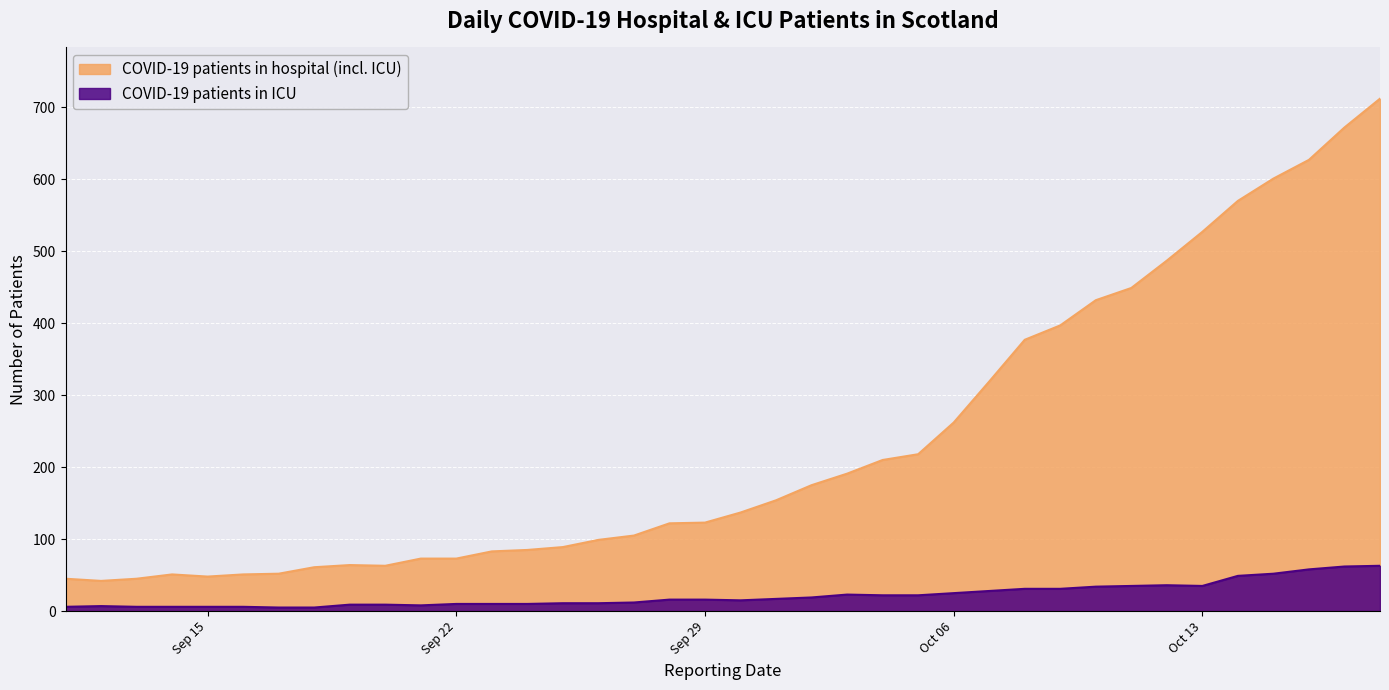

Is it true that COVID-19 patients in hospital (incl. ICU) equals 12 at 2020-09-16?

False